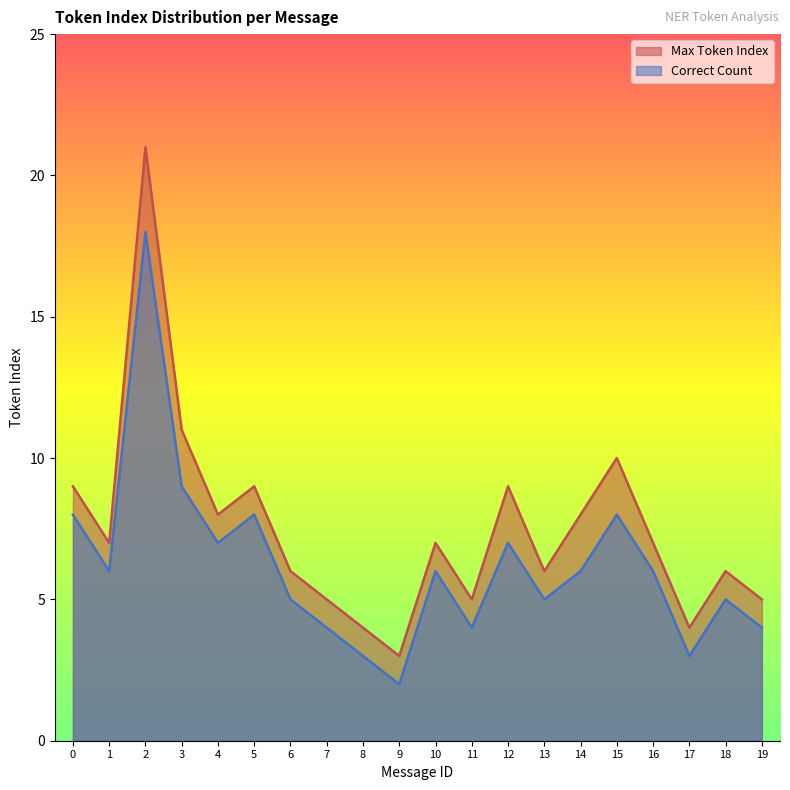

Is it true that Max Token Index equals 2 at 10?

False